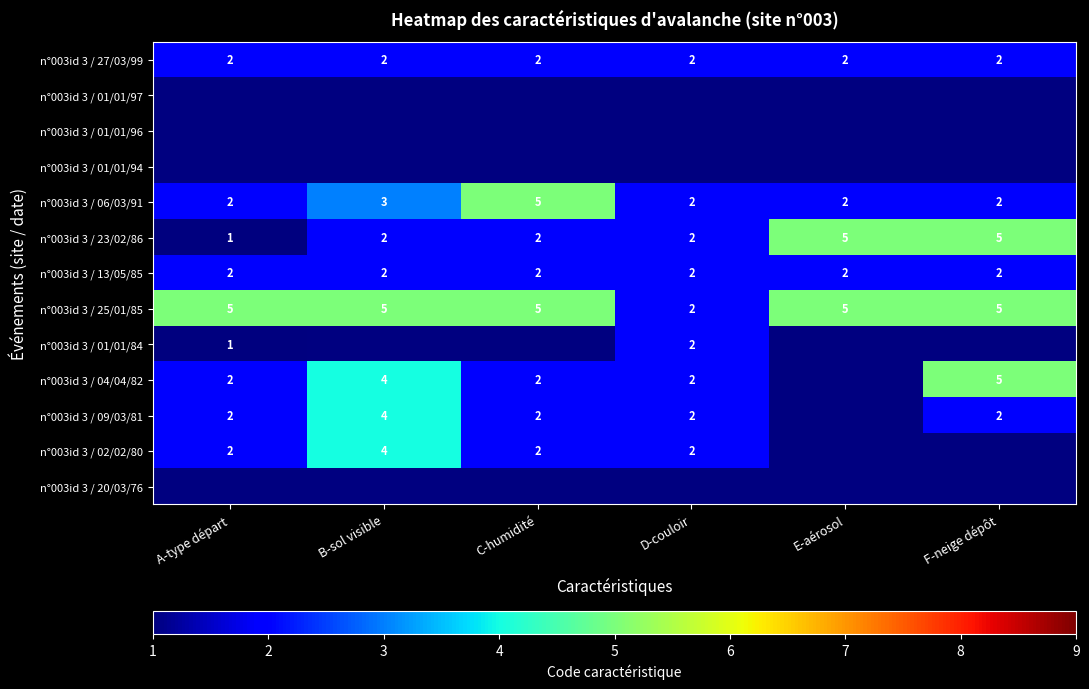

True or false: n°003id 3 / 02/02/80 has a value of 1.4 at B-sol visible.

False